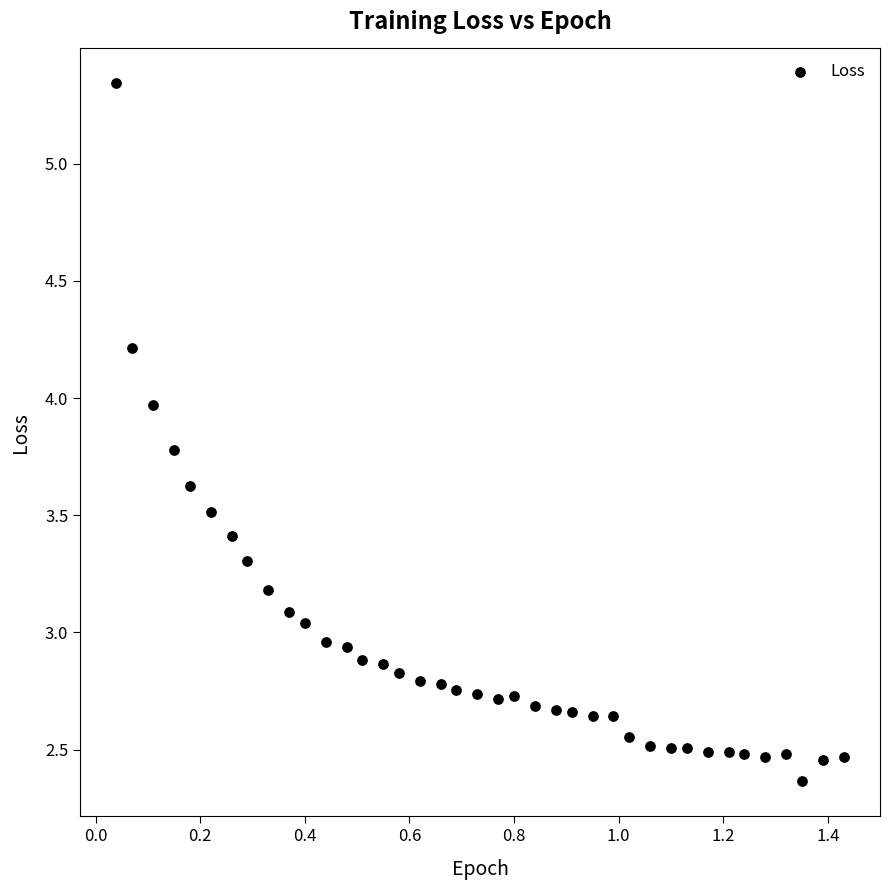

What is the range of X values (max minus min)?

1.4